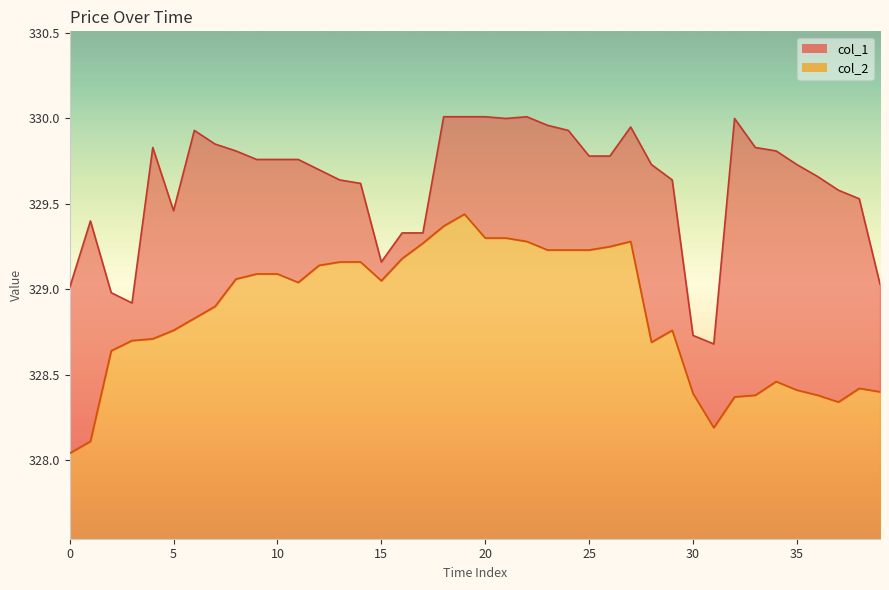

True or false: col_1_line and col_2_line cross at least once.

False